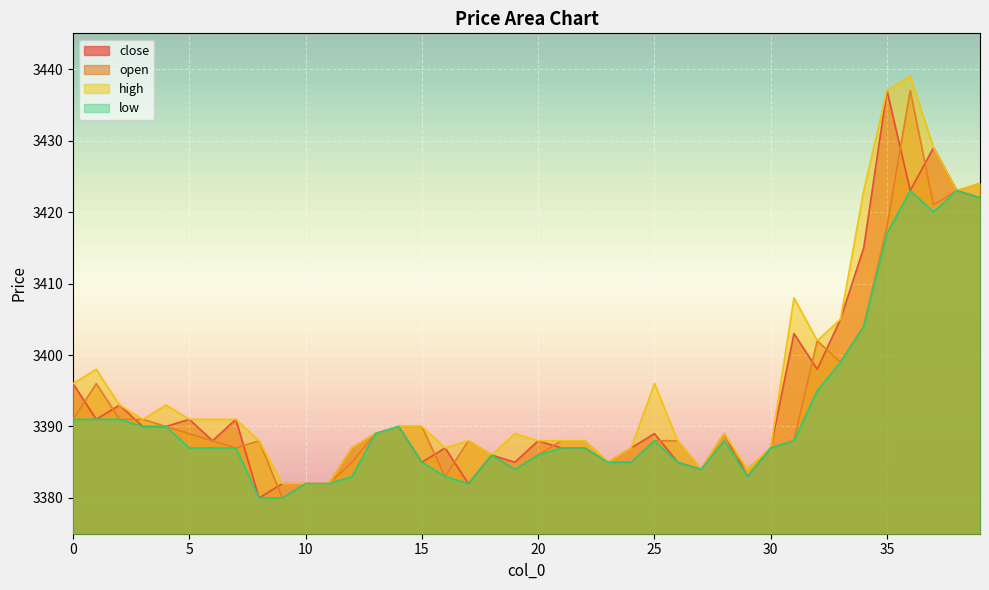

List the series in order of their peak value, lowest first.

low, close, open, high